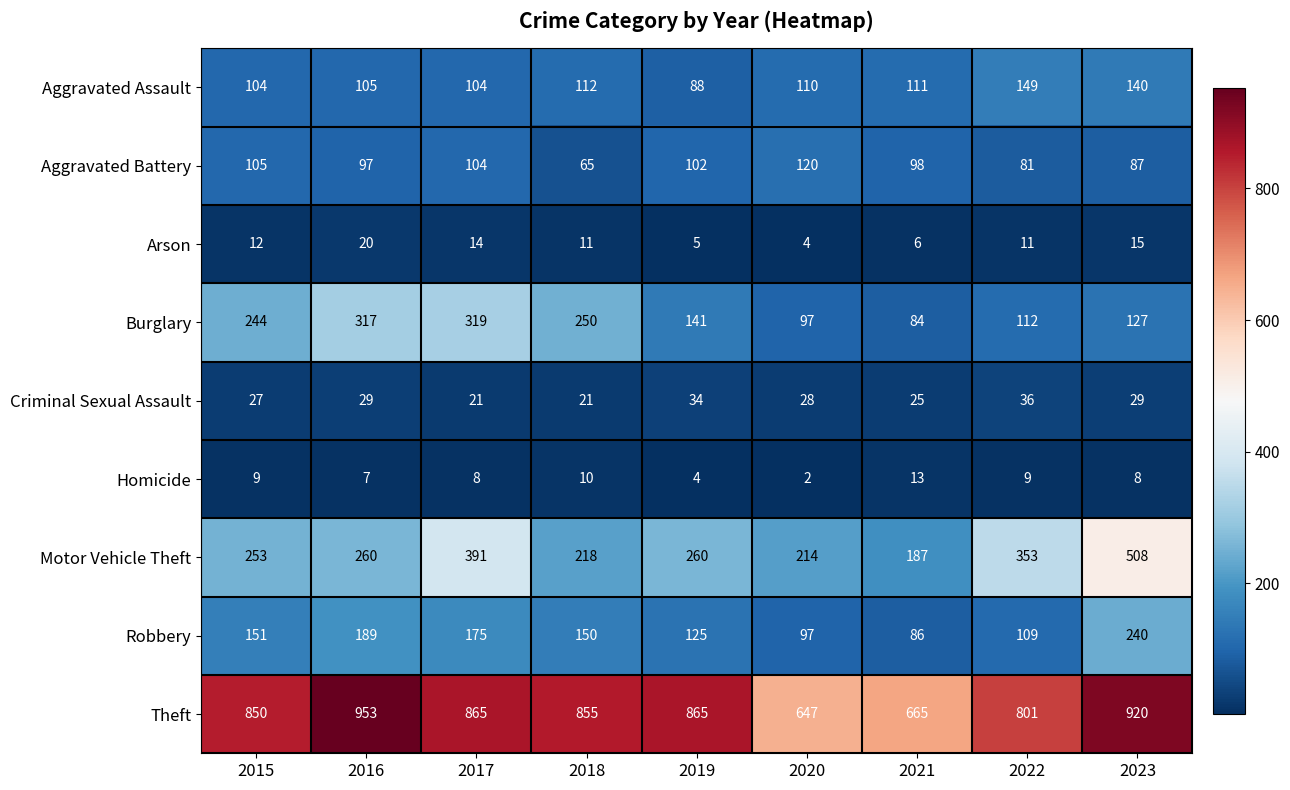

What is the average value of the Robbery series?

147